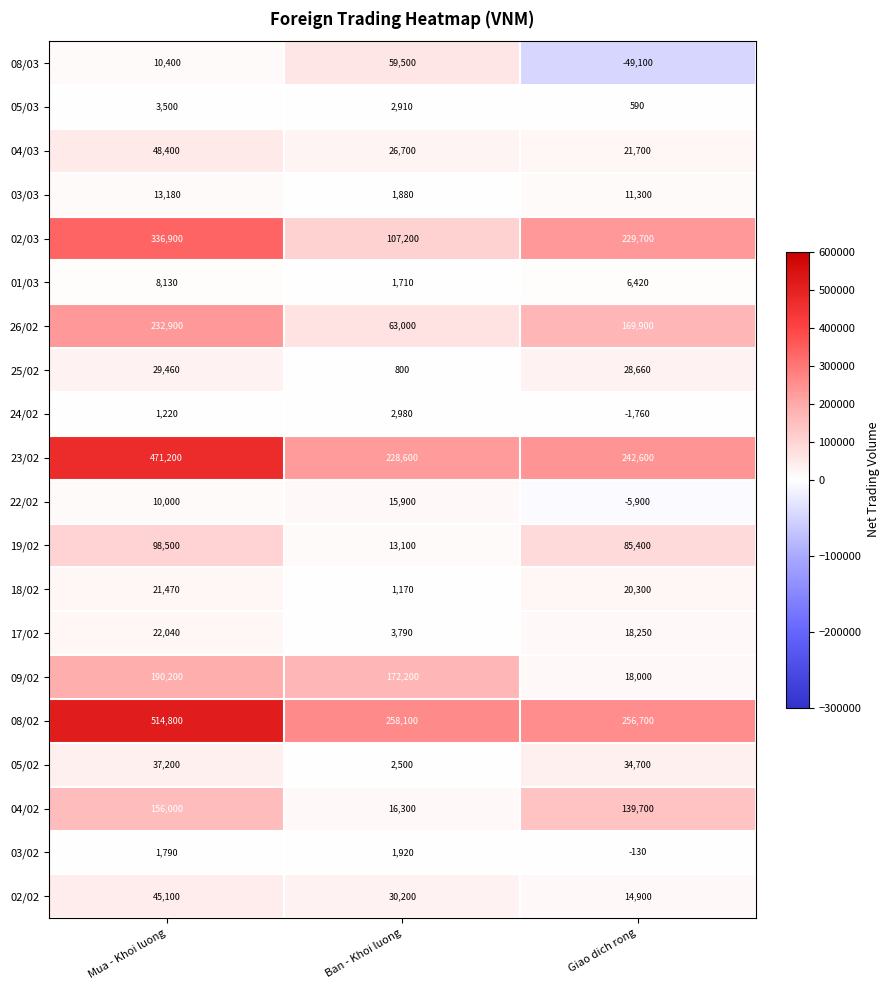

Which category has the lowest value across all series?

Giao dich rong